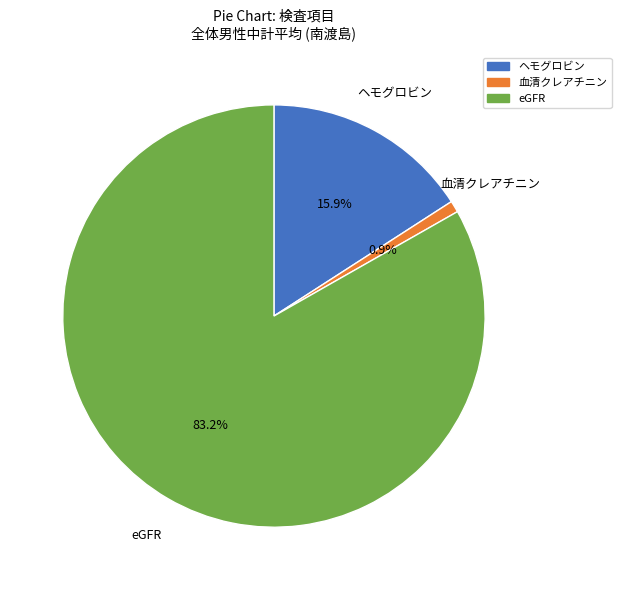

What is the smallest slice in the pie chart?

血清クレアチニン